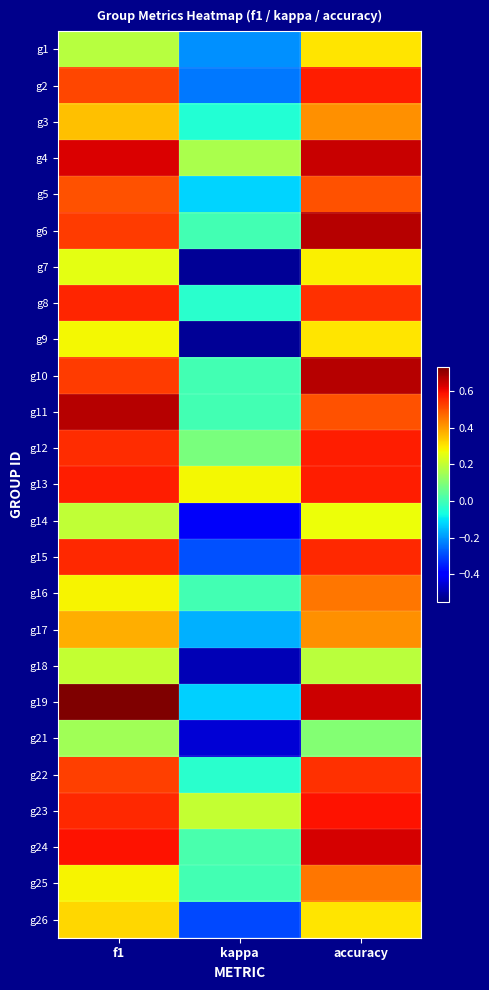

Rank the series by their maximum value, from lowest to highest.

g21, g18, g14, g7, g1, g9, g26, g3, g17, g16, g25, g5, g22, g15, g8, g2, g12, g13, g23, g24, g4, g6, g10, g11, g19